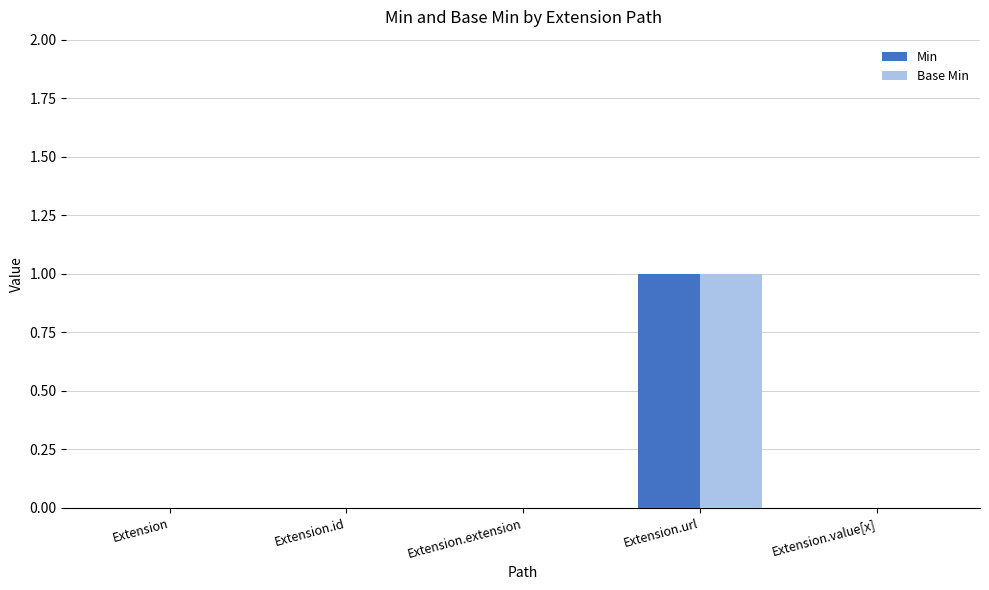

At which category is the sum across all series the highest?

Extension.url